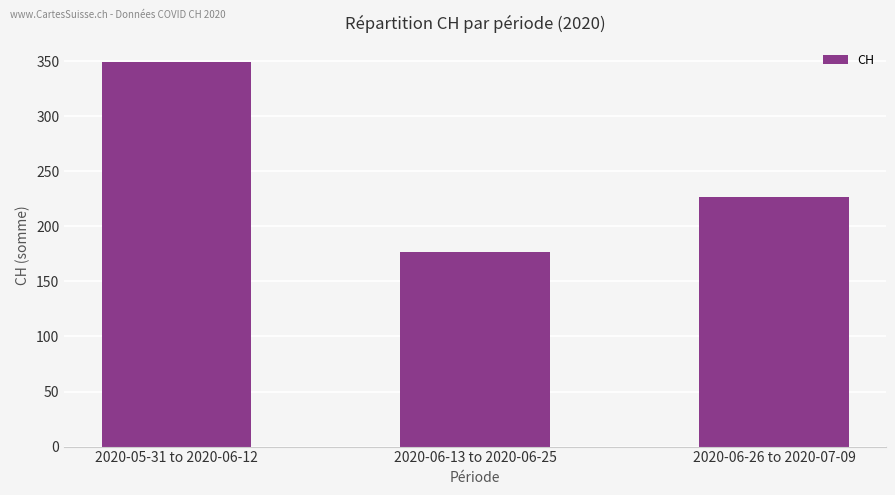

List the labels in order of value, smallest first.

2020-06-13 to 2020-06-25, 2020-06-26 to 2020-07-09, 2020-05-31 to 2020-06-12